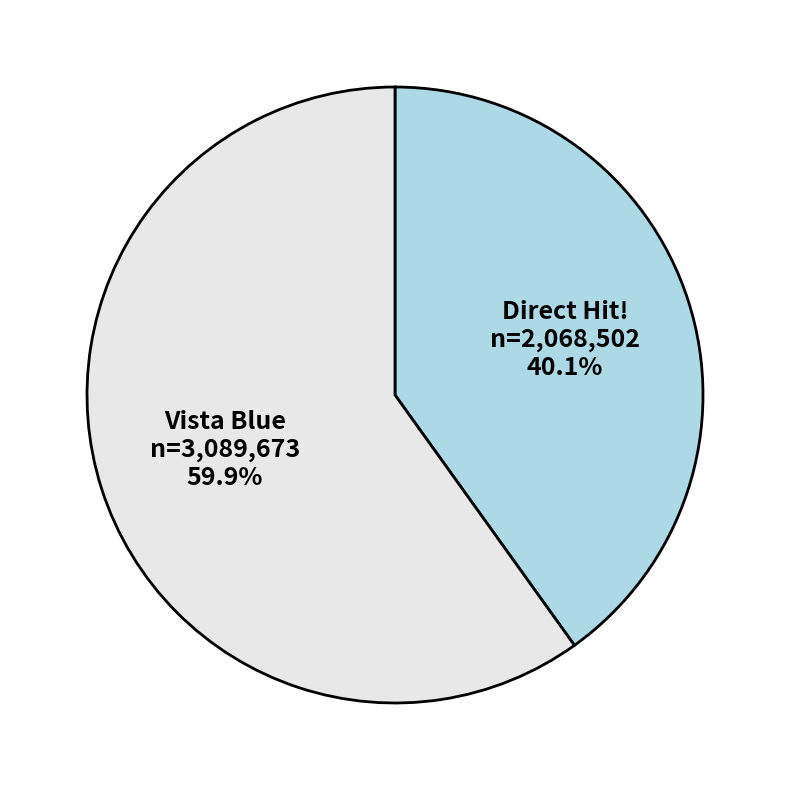

Approximately how many times larger is the value at Direct Hit! compared to Vista Blue?

0.7